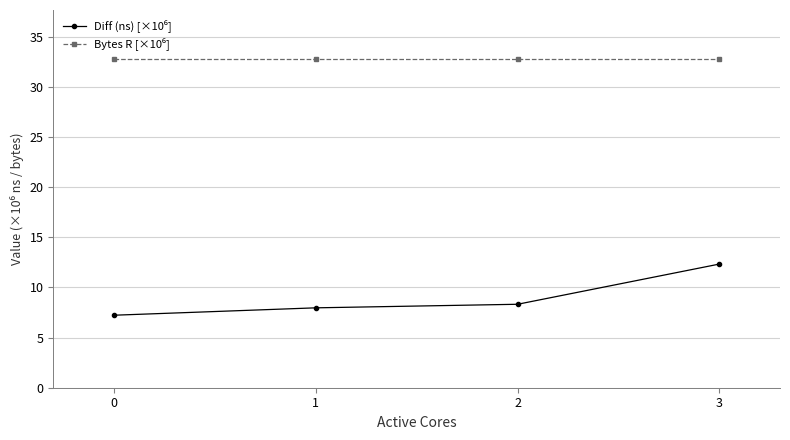

What is the maximum value shown in the chart?

32.8